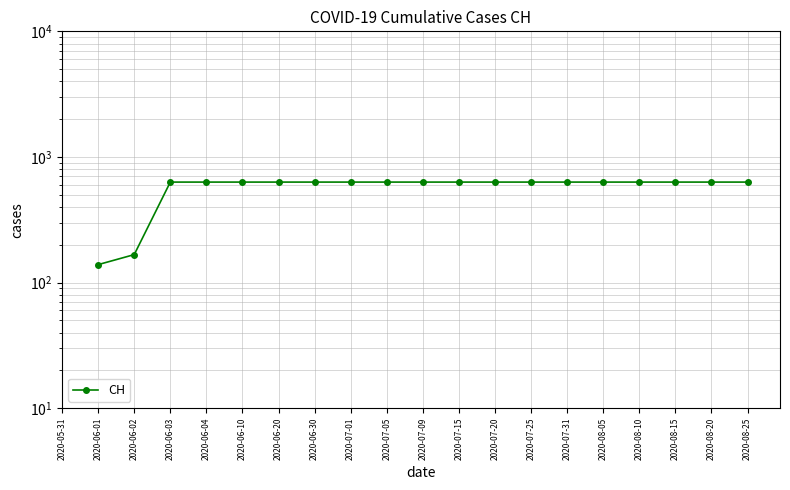

Does the chart have visible grid lines?

Yes